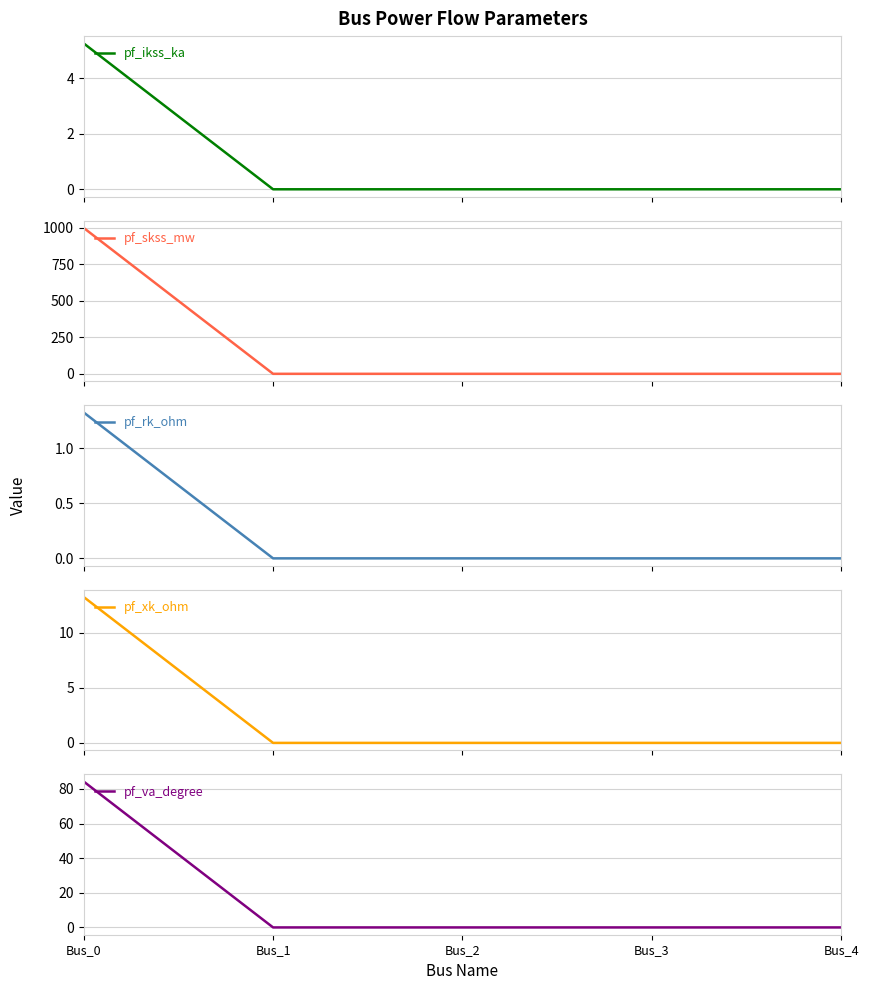

Which series changed the most between Bus_0 and Bus_1?

pf_skss_mw